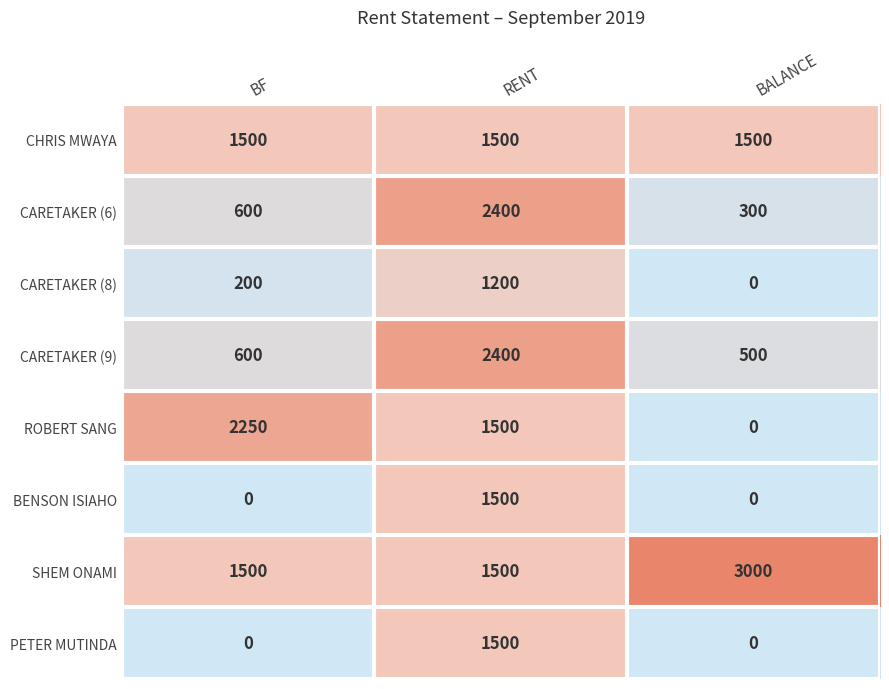

Reading left to right, transcribe all the data shown in this chart.

CHRIS MWAYA: 1500	1500	1500
CARETAKER (6): 600	2400	300
CARETAKER (8): 200	1200	0
CARETAKER (9): 600	2400	500
ROBERT SANG: 2250	1500	0
BENSON ISIAHO: 0	1500	0
SHEM ONAMI: 1500	1500	3000
PETER MUTINDA: 0	1500	0